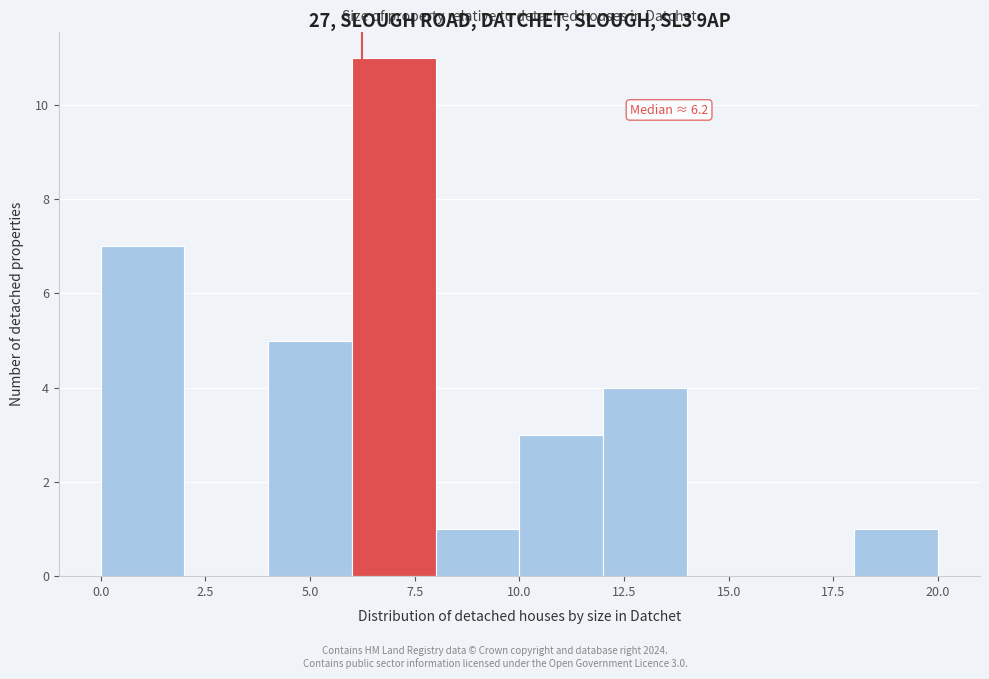

Which range on the x-axis has the tallest bar?

6 to 8